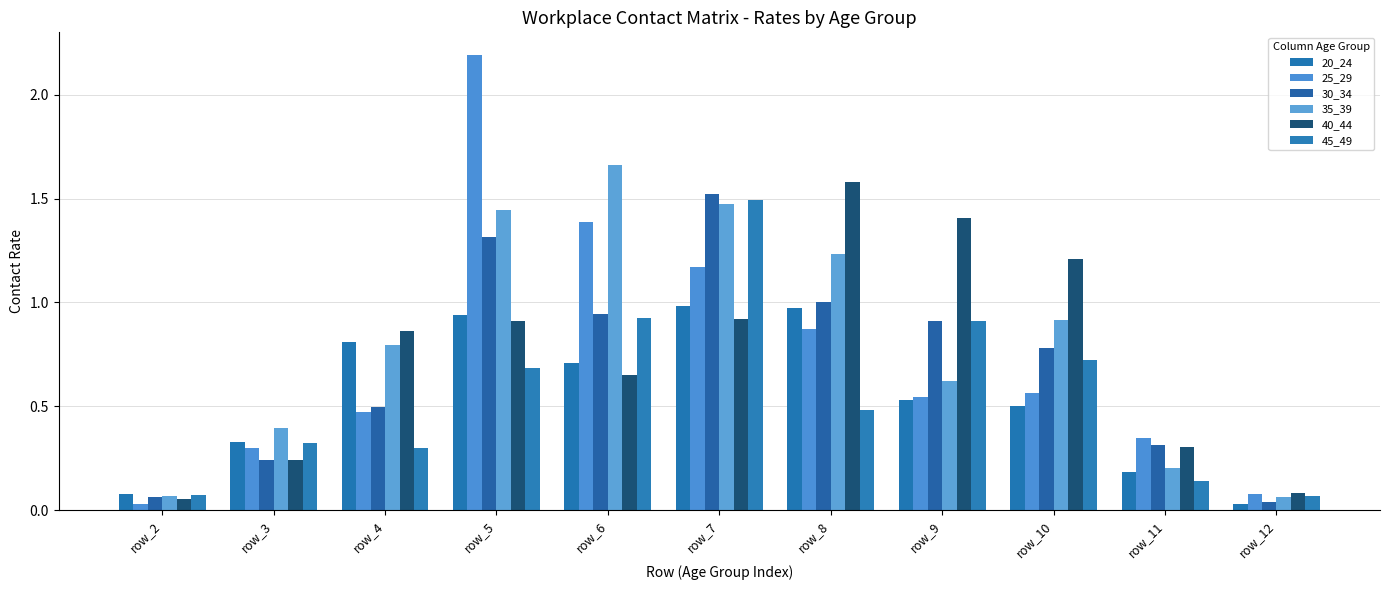

The 25_29 series shows 0.2 at row_11. True or false?

False